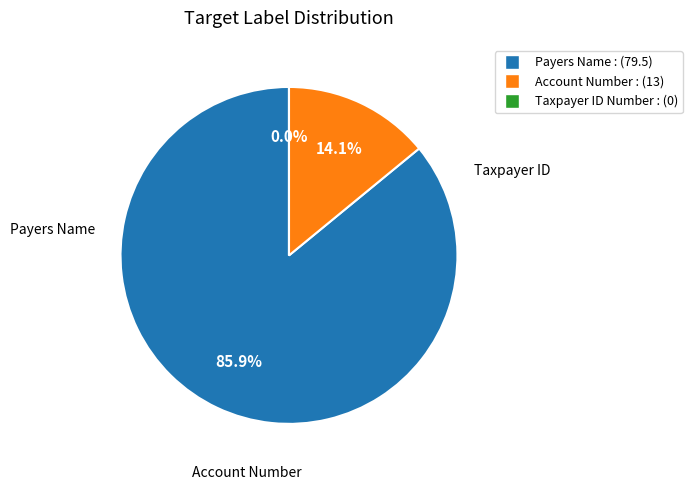

To the nearest percent, what is the average slice percentage?

33%